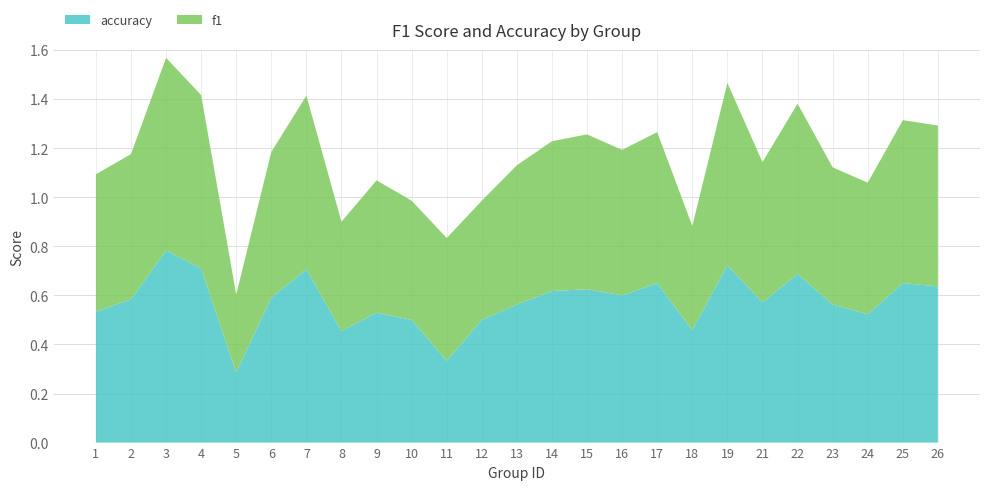

Reading right to left, list all the values displayed in this chart.

f1: 26=0.7	25=0.7	24=0.5	23=0.6	22=0.7	21=0.6	19=0.7	18=0.4	17=0.6	16=0.6	15=0.6	14=0.6	13=0.6	12=0.5	11=0.5	10=0.5	9=0.5	8=0.4	7=0.7	6=0.6	5=0.3	4=0.7	3=0.8	2=0.6	1=0.6
accuracy: 26=0.6	25=0.7	24=0.5	23=0.6	22=0.7	21=0.6	19=0.7	18=0.5	17=0.7	16=0.6	15=0.6	14=0.6	13=0.6	12=0.5	11=0.3	10=0.5	9=0.5	8=0.5	7=0.7	6=0.6	5=0.3	4=0.7	3=0.8	2=0.6	1=0.5